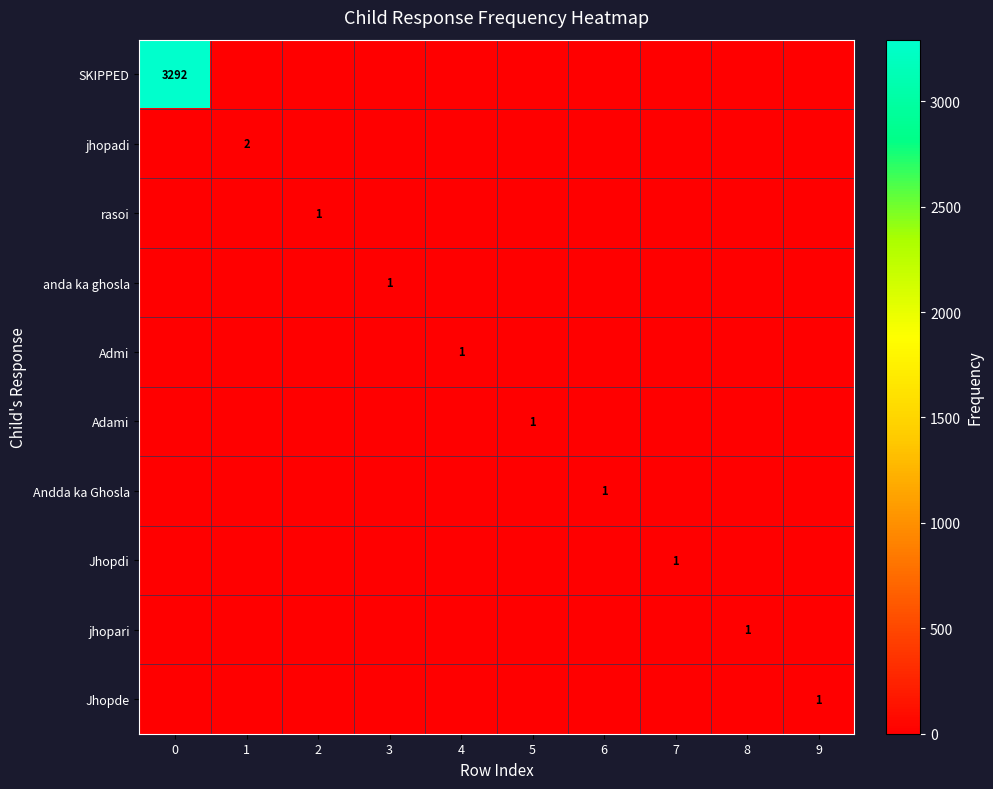

At how many categories does at least one series exceed 2243?

1